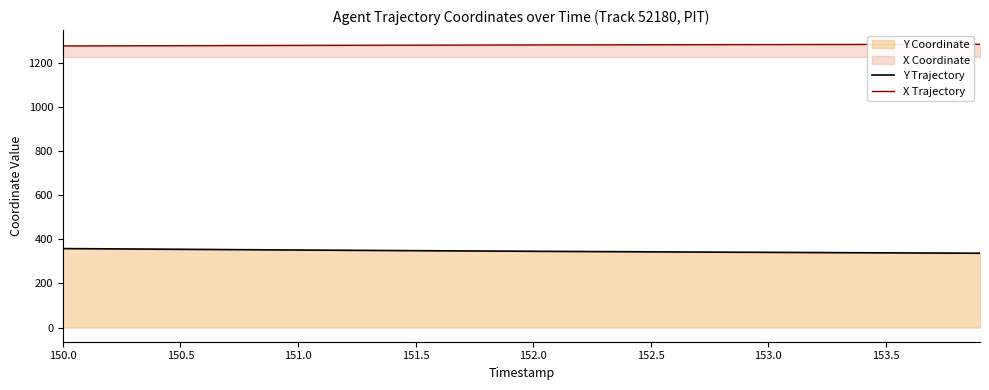

What is the difference between the highest and lowest values at 151.5?

932.1